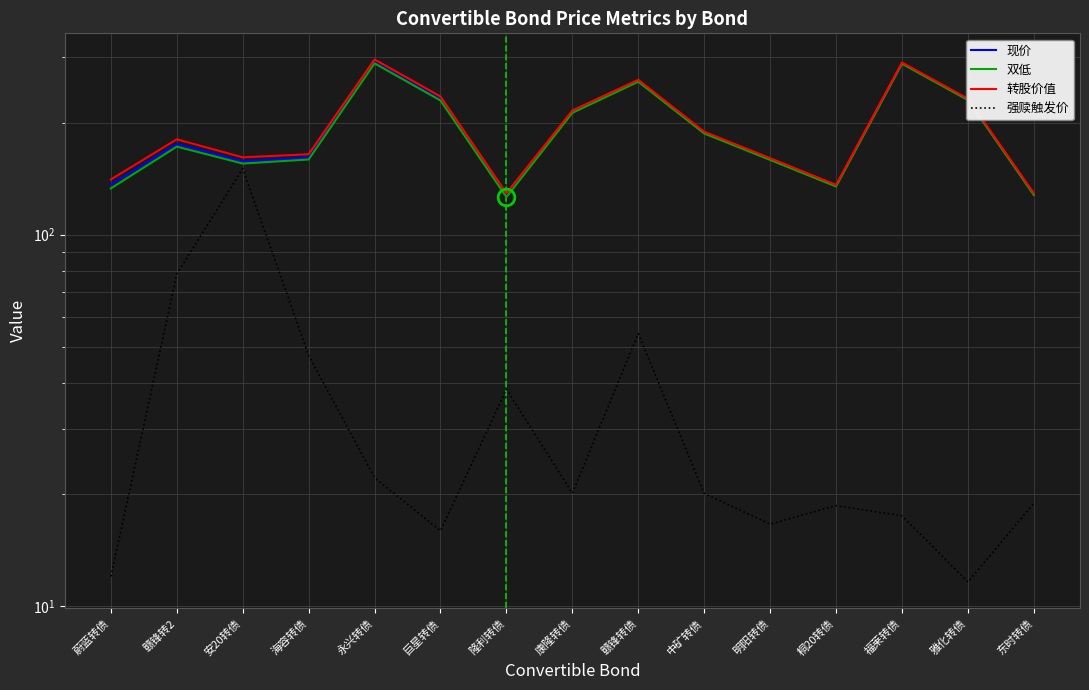

At which label is 双低 closest to 207?

康隆转债